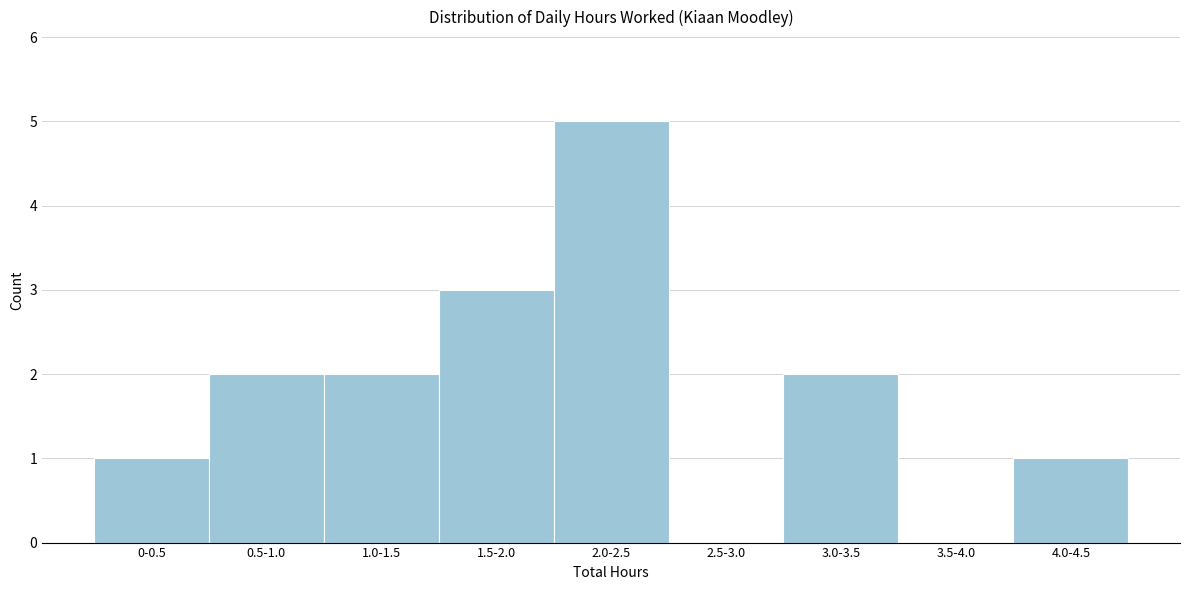

Reading left to right, list all the values displayed in this chart.

0-0.5=1	0.5-1.0=2	1.0-1.5=2	1.5-2.0=3	2.0-2.5=5	2.5-3.0=0	3.0-3.5=2	3.5-4.0=0	4.0-4.5=1